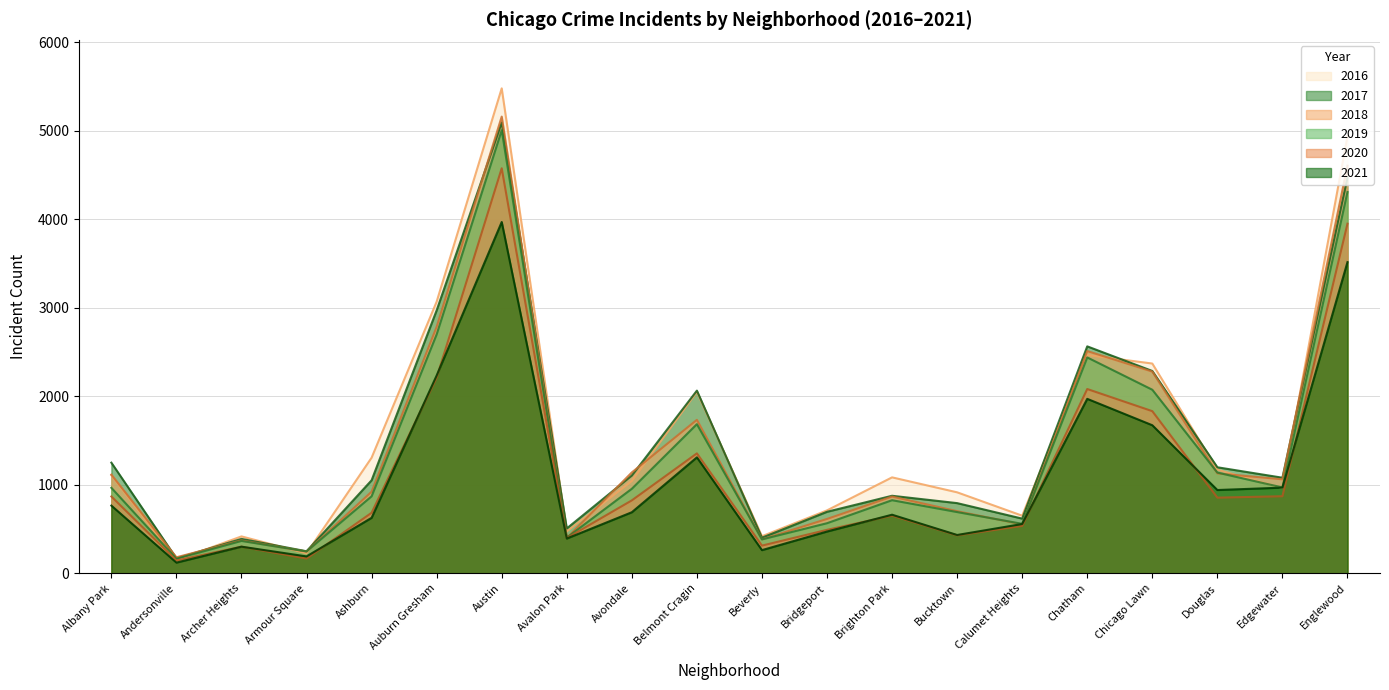

Which series has the widest spread of values?

2016